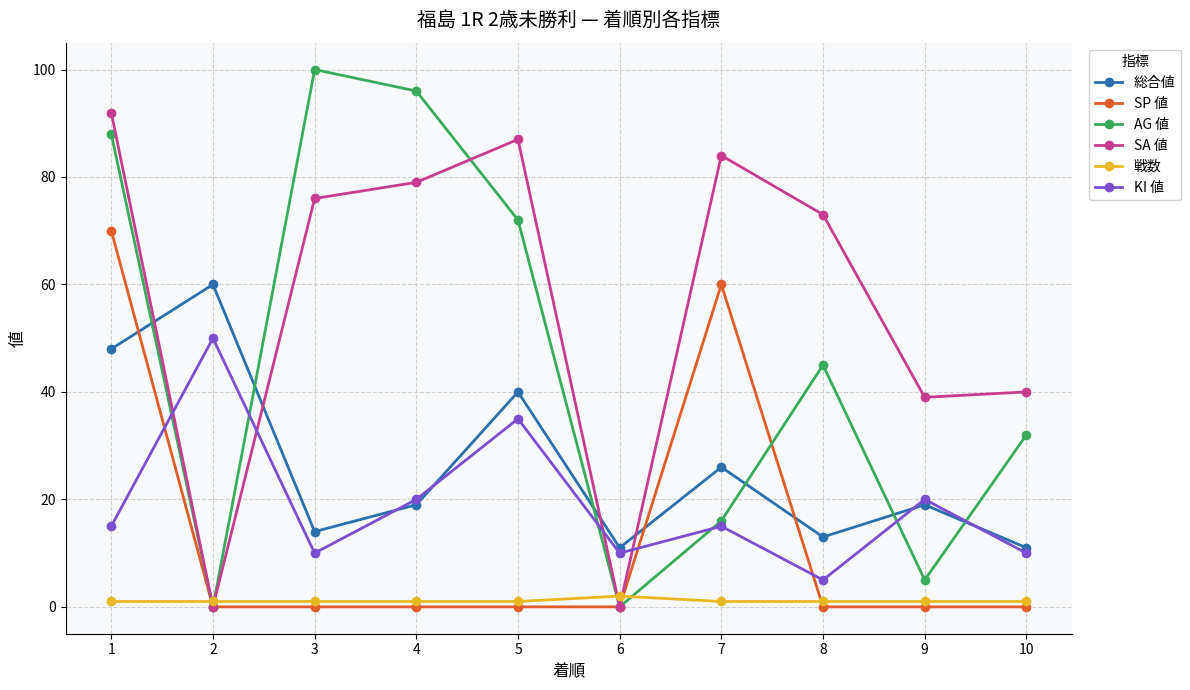

What is the sum of the SA 値 values at 8 and 5?

160